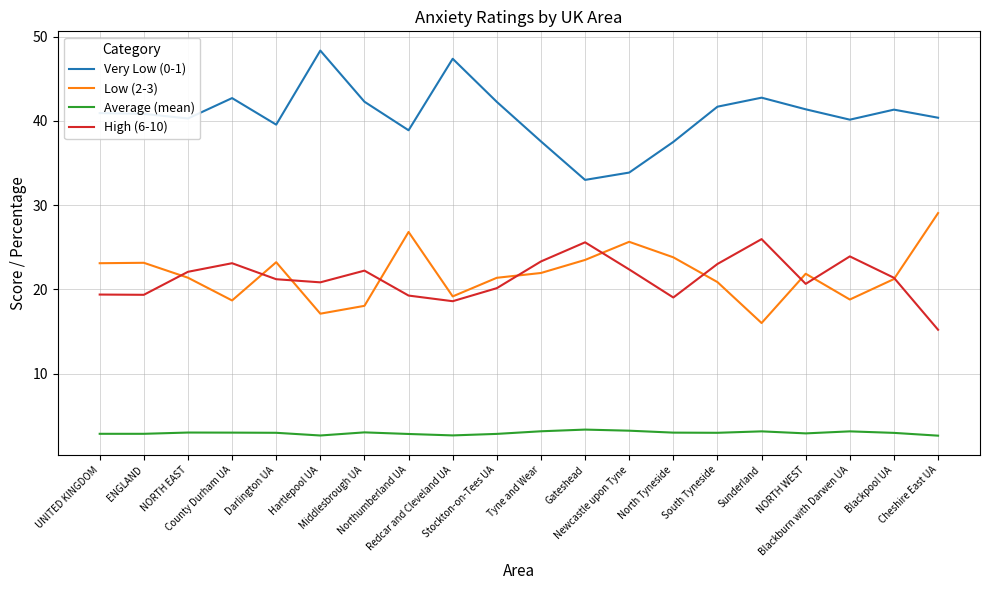

Which series has the largest total across all categories?

Very Low (0-1)